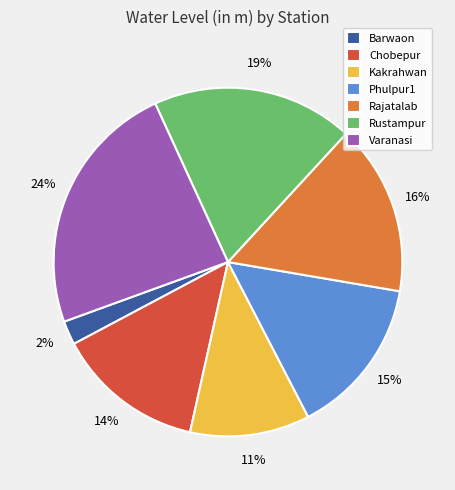

Between Kakrahwan and Barwaon, which is larger?

Kakrahwan